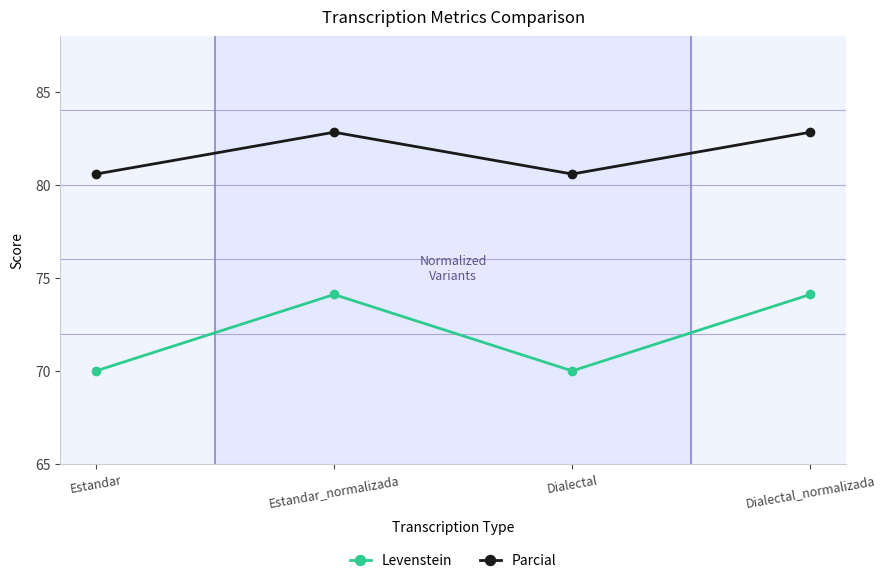

Reading right to left, what are all the values shown in this chart?

Levenstein: Dialectal_normalizada=74.1	Dialectal=70.0	Estandar_normalizada=74.1	Estandar=70.0
Parcial: Dialectal_normalizada=82.8	Dialectal=80.6	Estandar_normalizada=82.8	Estandar=80.6